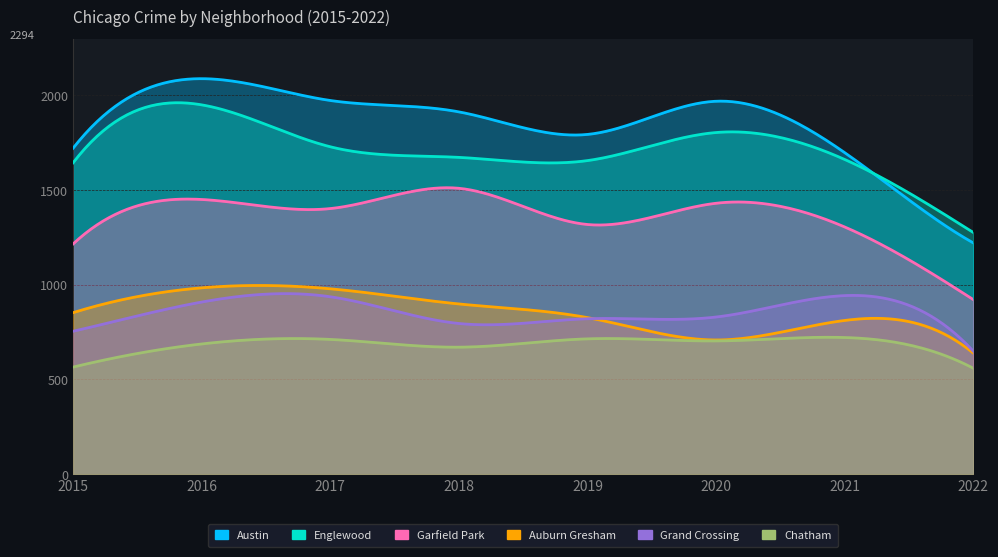

At which label is Grand Crossing closest to 795?

2018